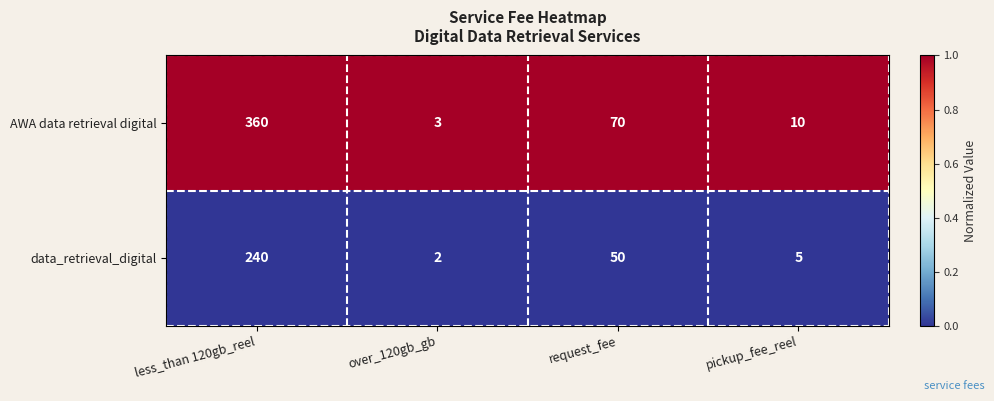

How many series are shown in this chart?

2